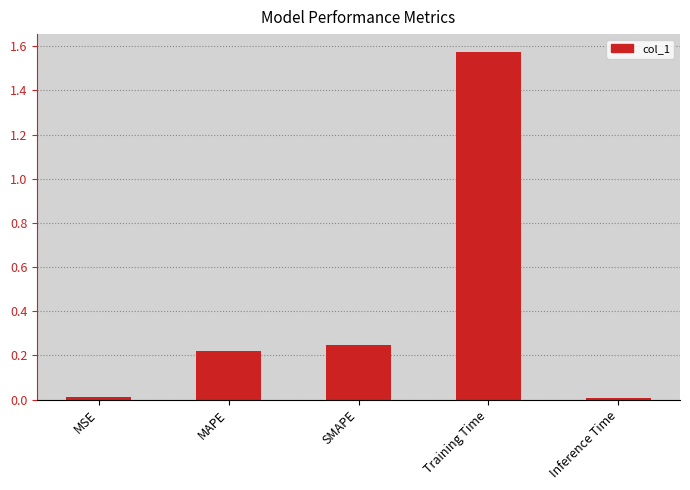

What is the label of the 1st bar from the right?

Inference Time